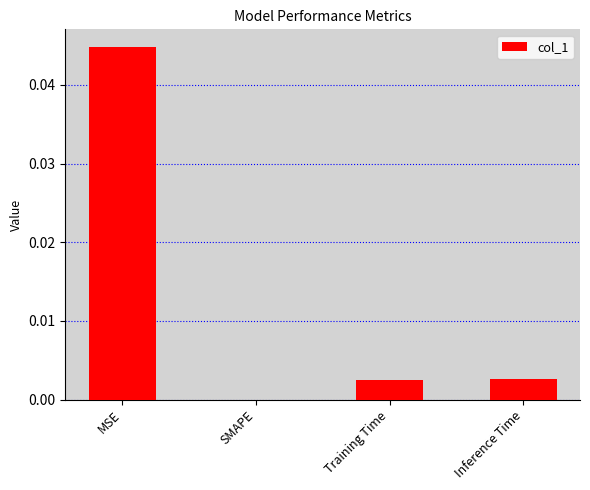

The value at MSE is 0.0. True or false?

True